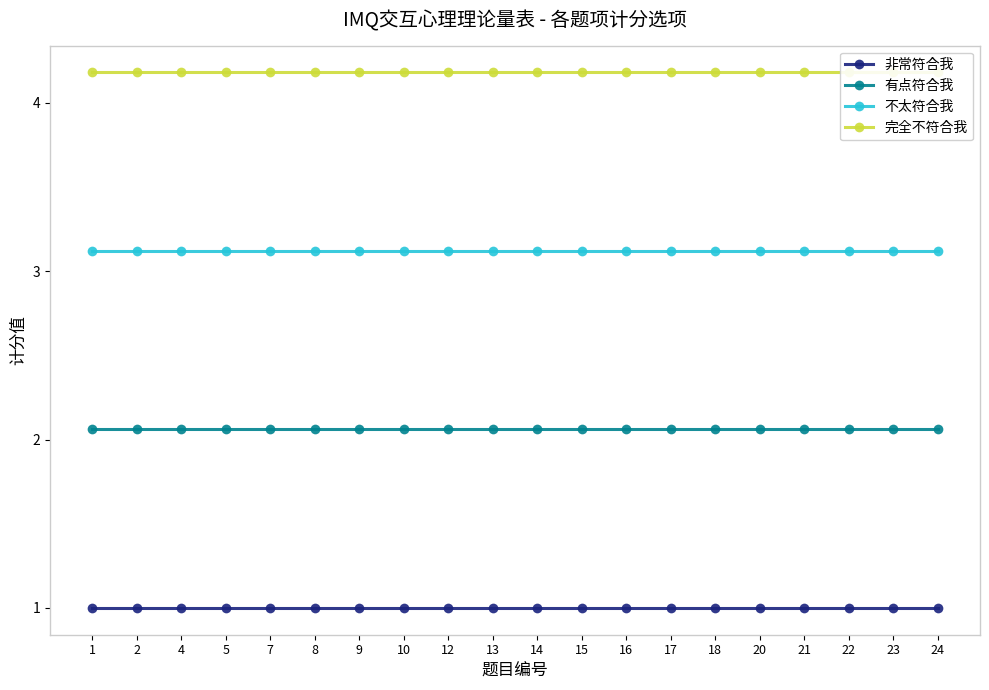

Does the chart have visible grid lines?

No